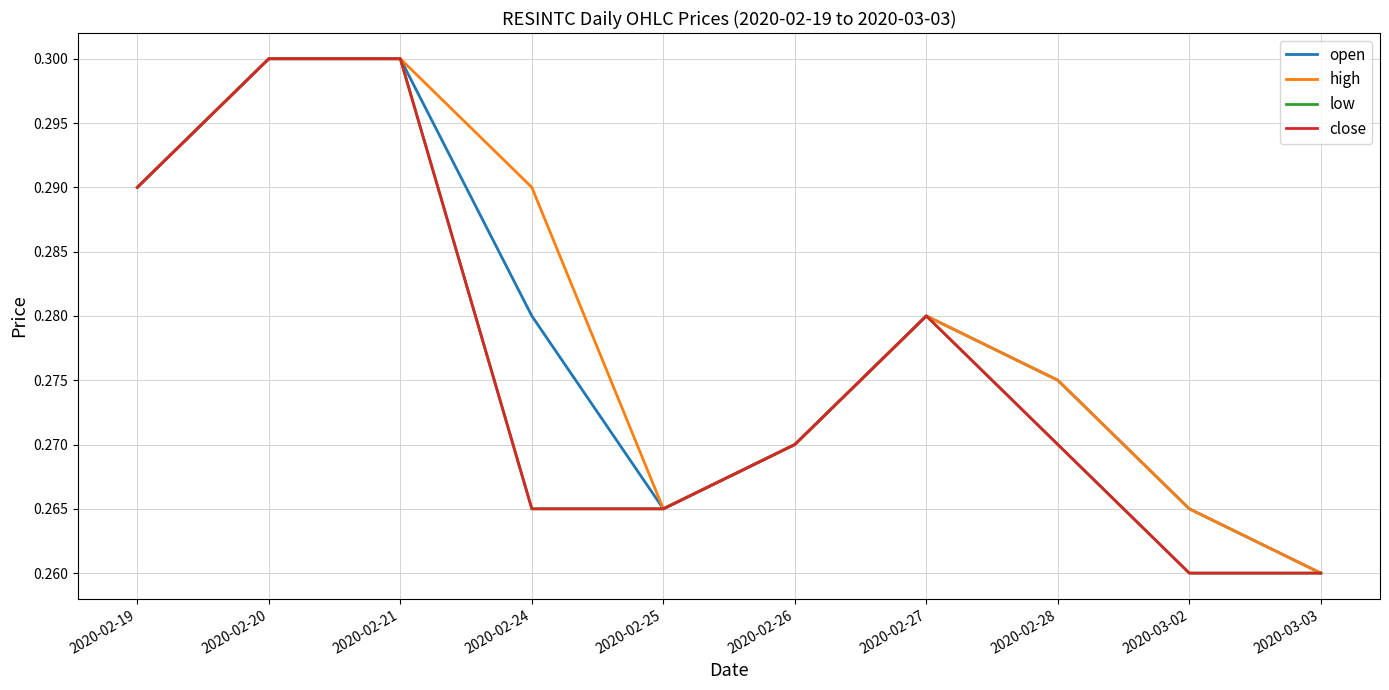

Which series has the largest range (max minus min)?

open